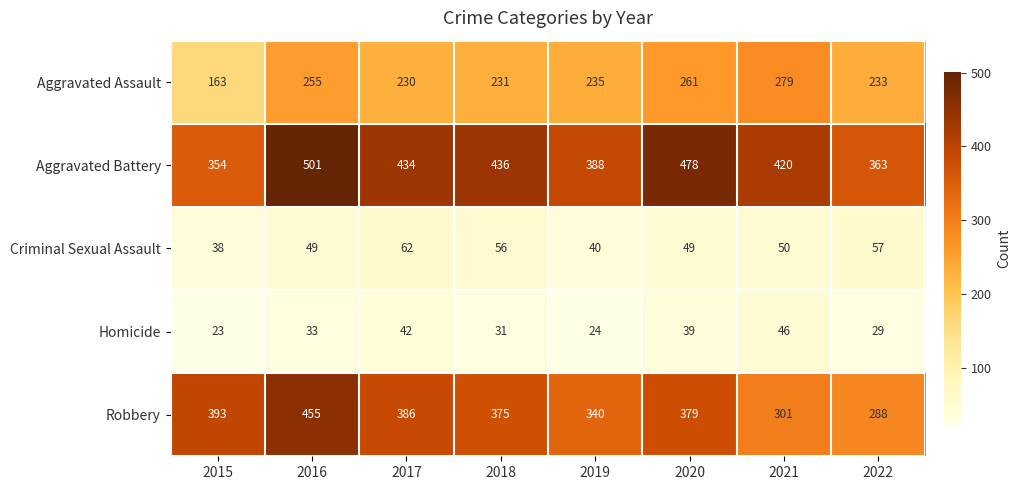

What is the sum of all Homicide values?

267